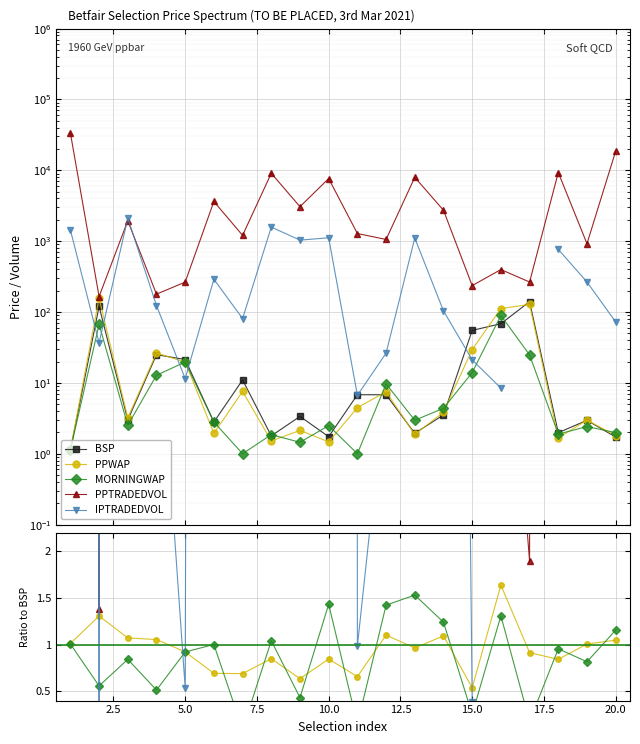

True or false: BSP has more than 0 points higher than both neighbors.

True